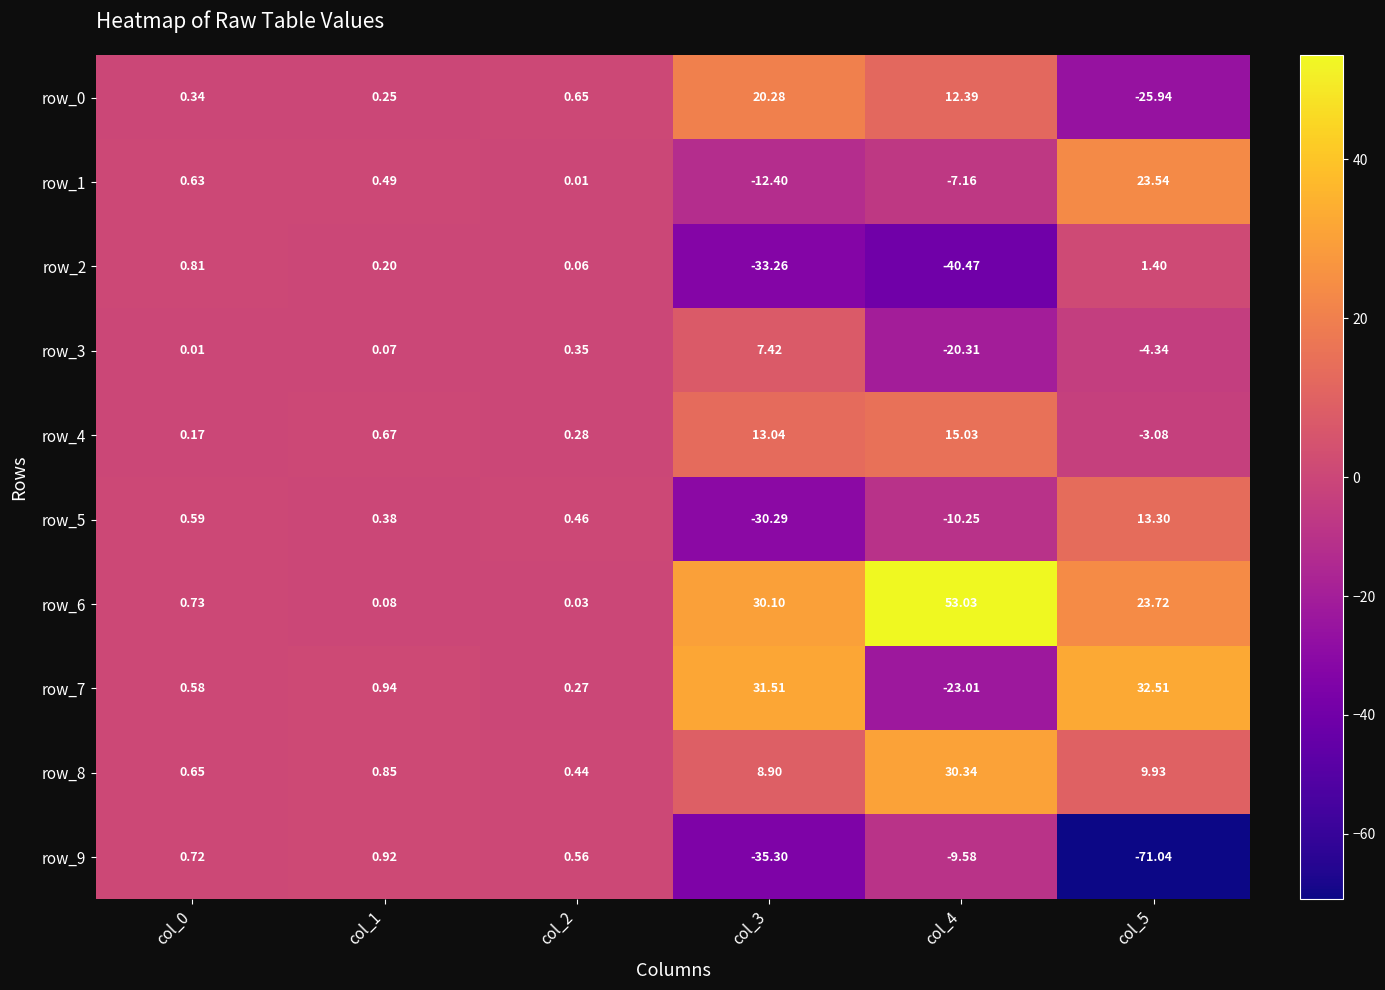

How many data points in row_5 are above 0?

4